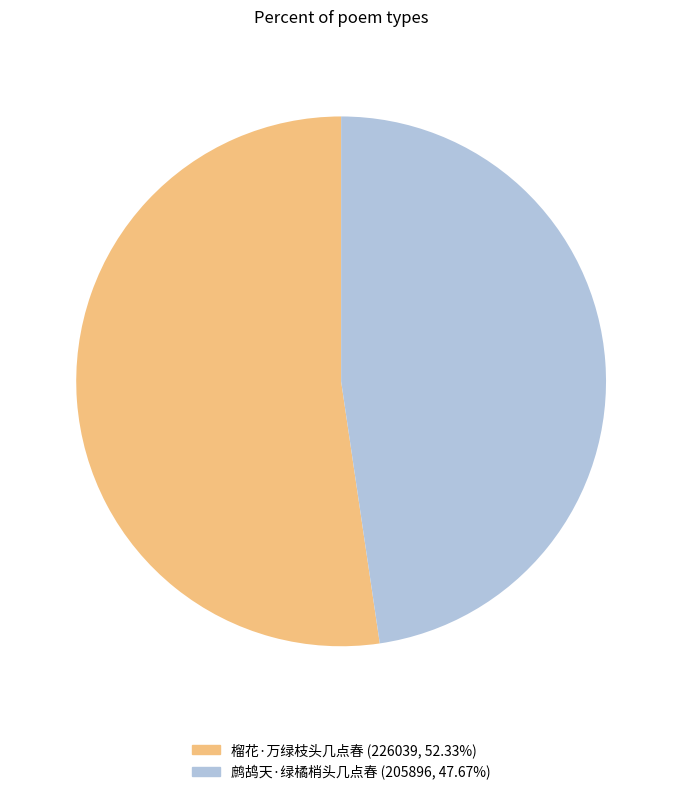

Which slice is the largest?

榴花·万绿枝头几点春